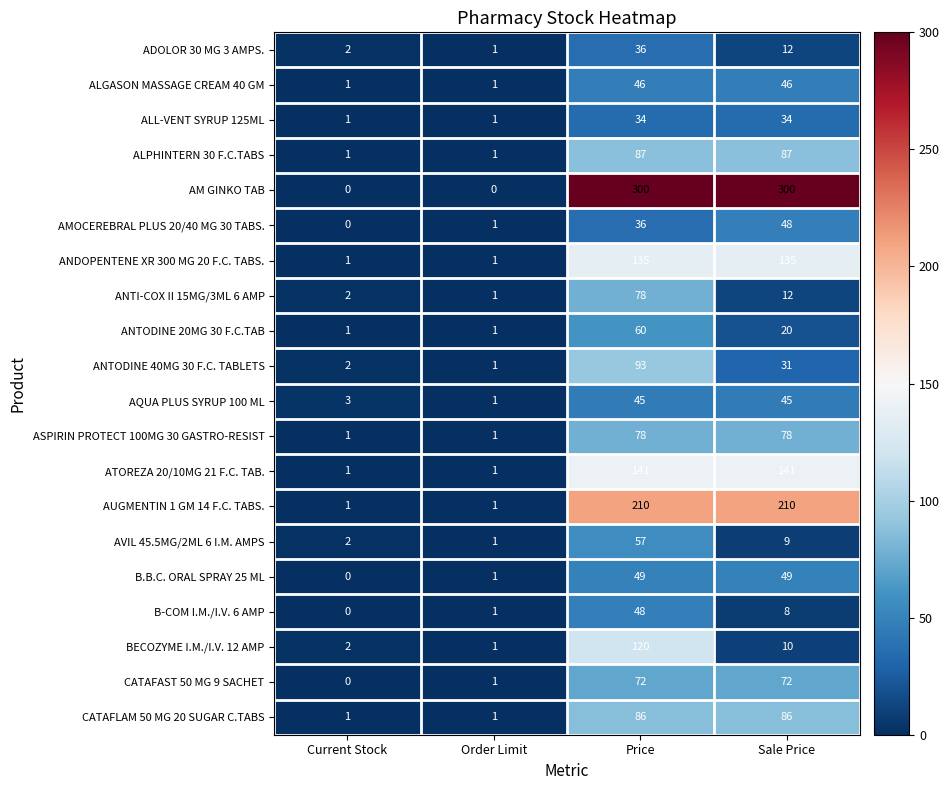

Where is B-COM I.M./I.V. 6 AMP nearest to the value 24?

Sale Price